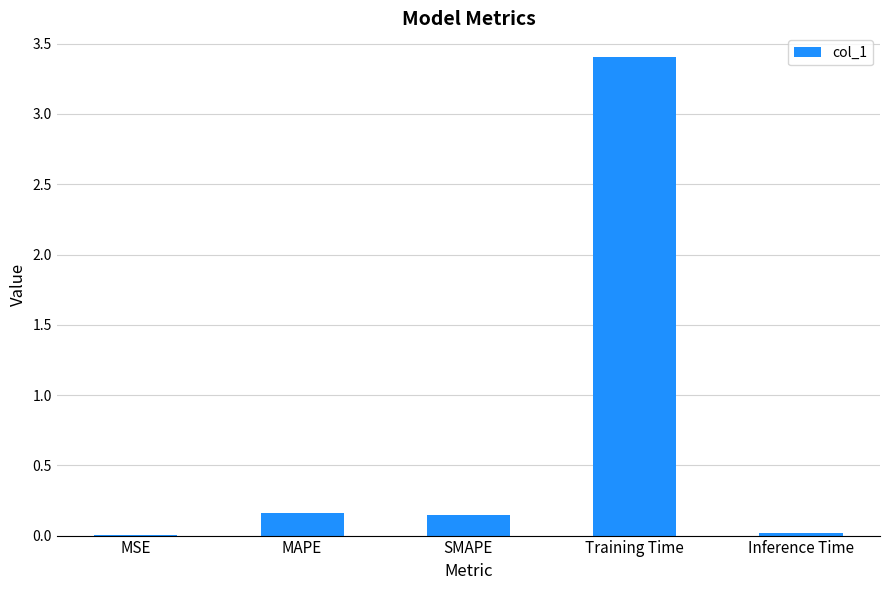

What is the sum of all values?

3.7